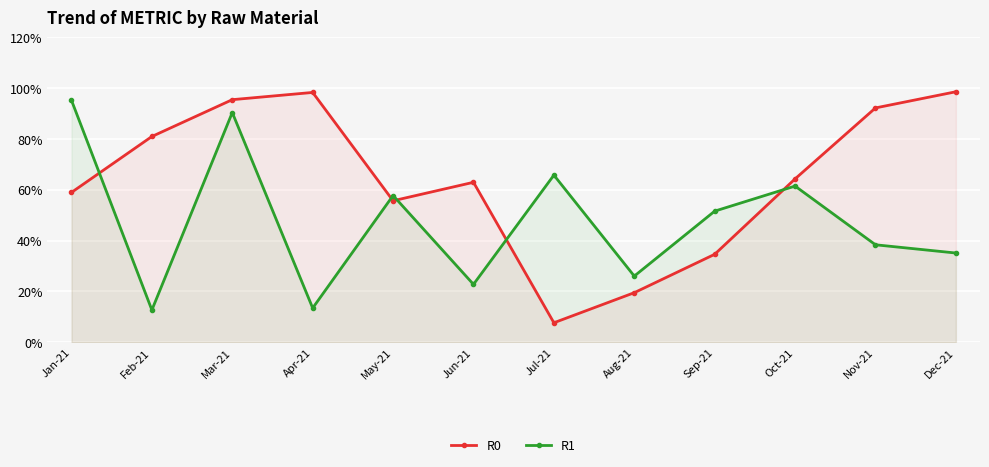

True or false: R1 has a value of 89.7 at Sep-21.

False